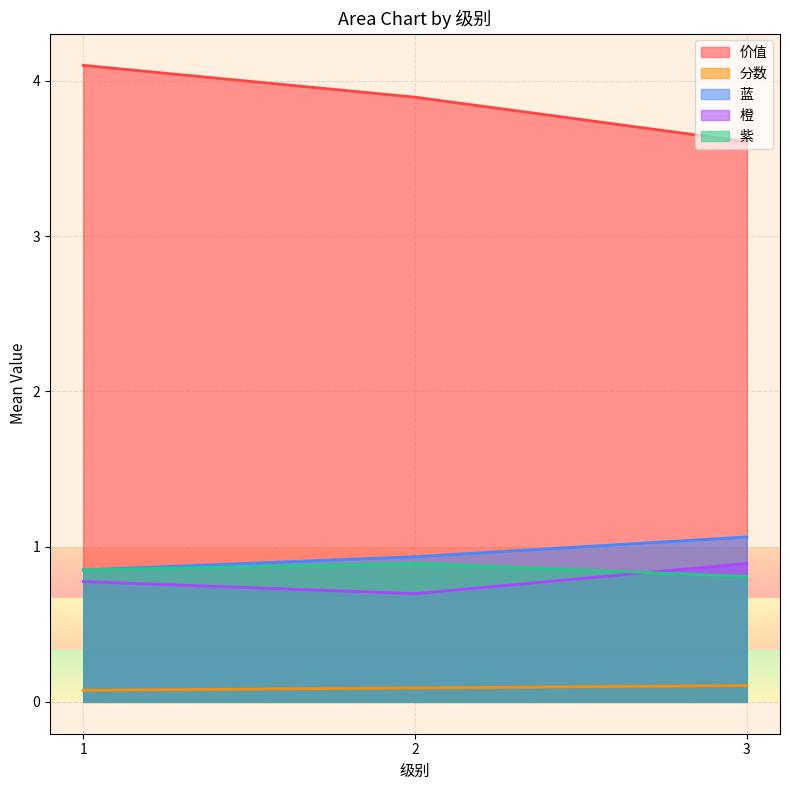

Is the value of 紫 at 3 greater than the value of 橙 at 2?

Yes